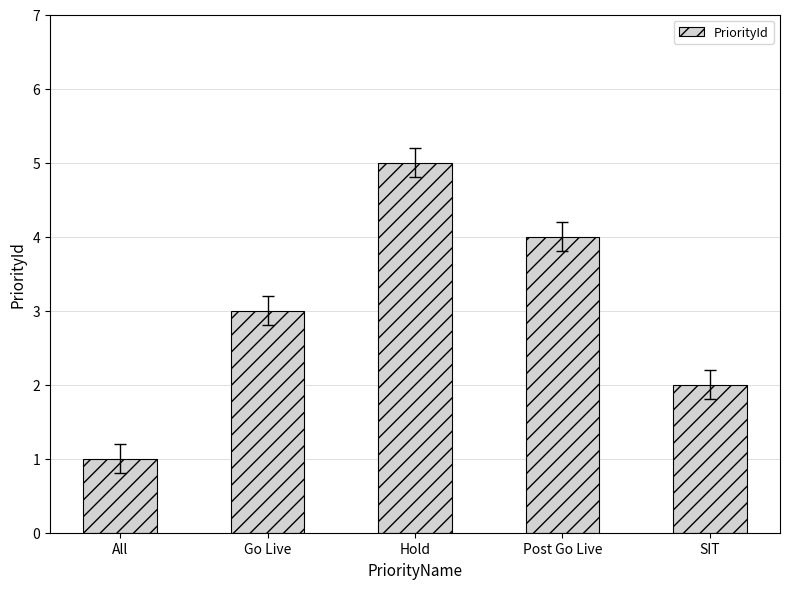

Between Hold and All, which is larger?

Hold